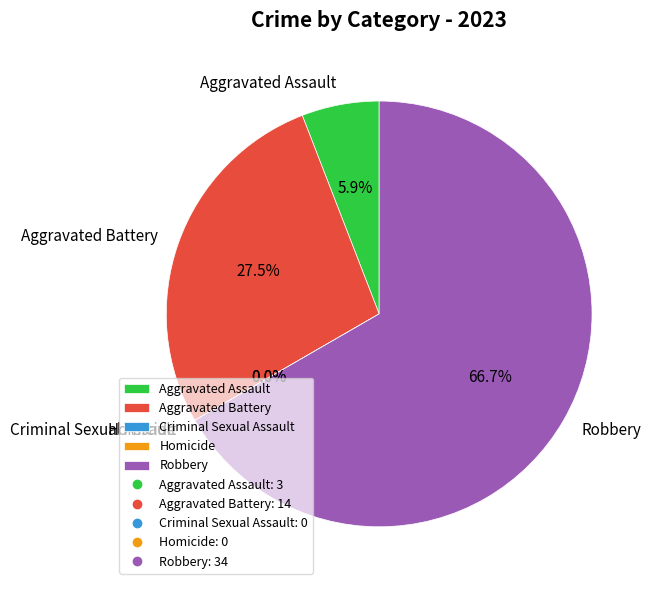

How much of the chart is everything except Aggravated Battery?

72.5%